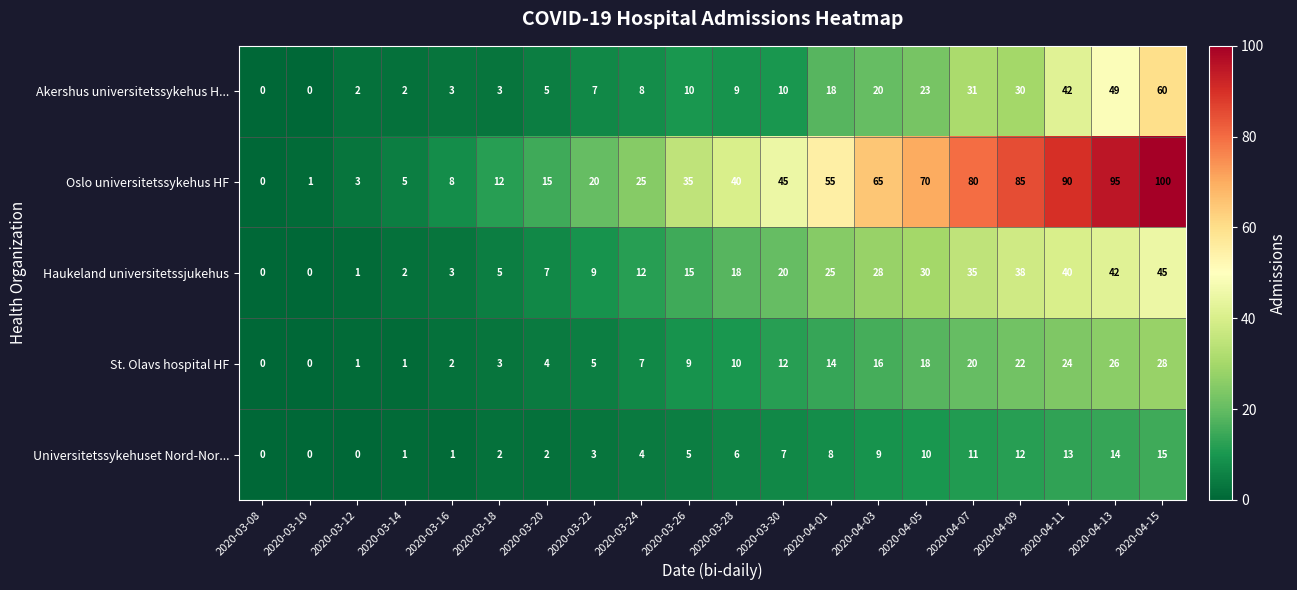

What is the total value across all series at 2020-04-11?

209